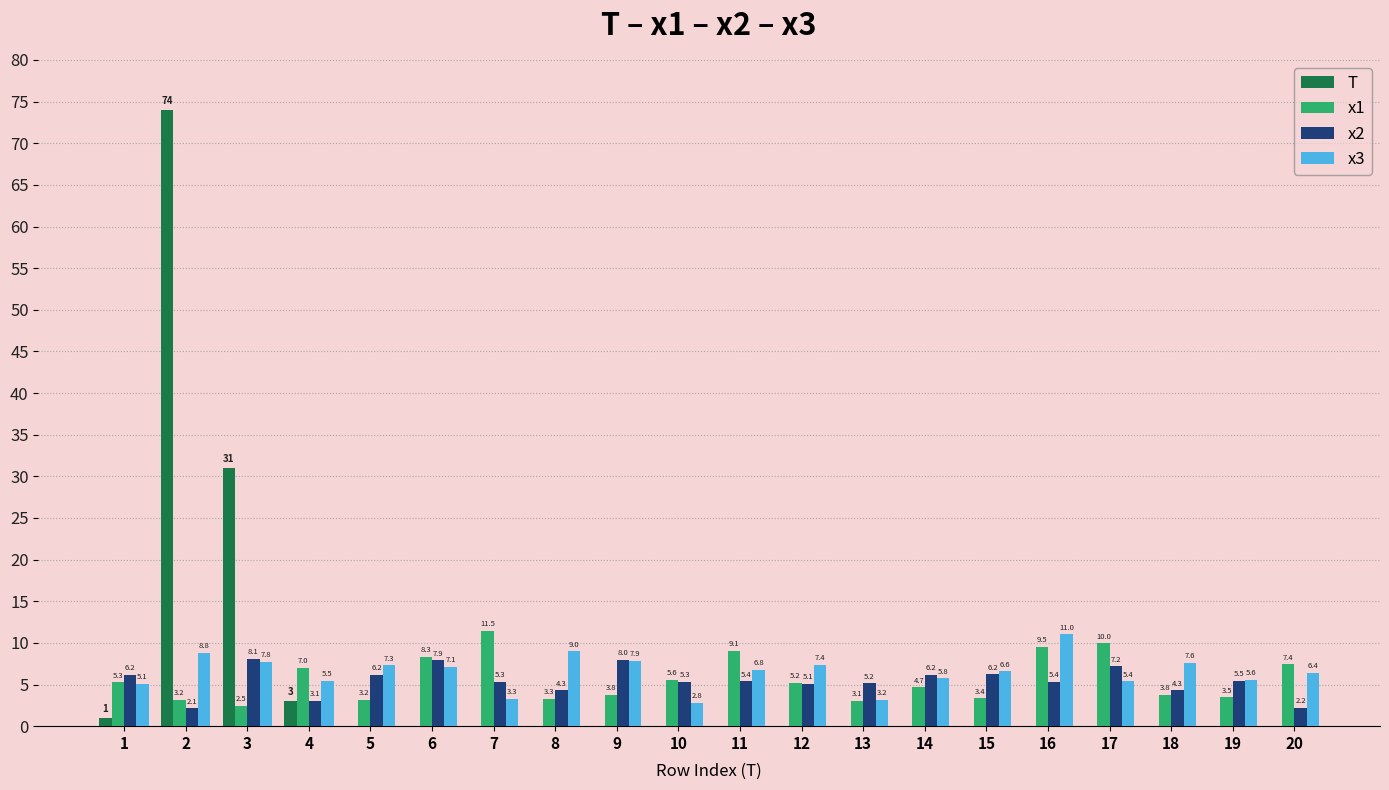

At which label does x3 reach its peak?

16